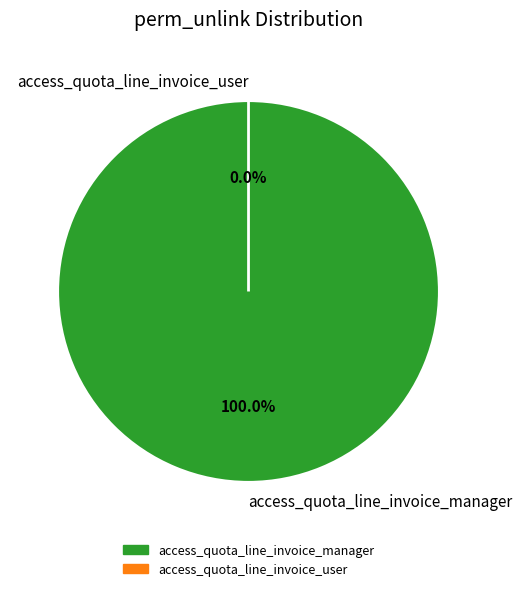

Rank the categories by value from lowest to highest.

access_quota_line_invoice_user, access_quota_line_invoice_manager